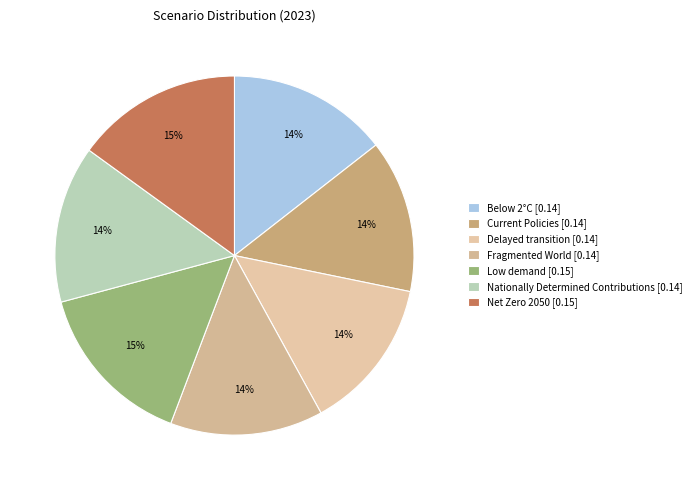

Is Below 2°C the majority of the pie?

No